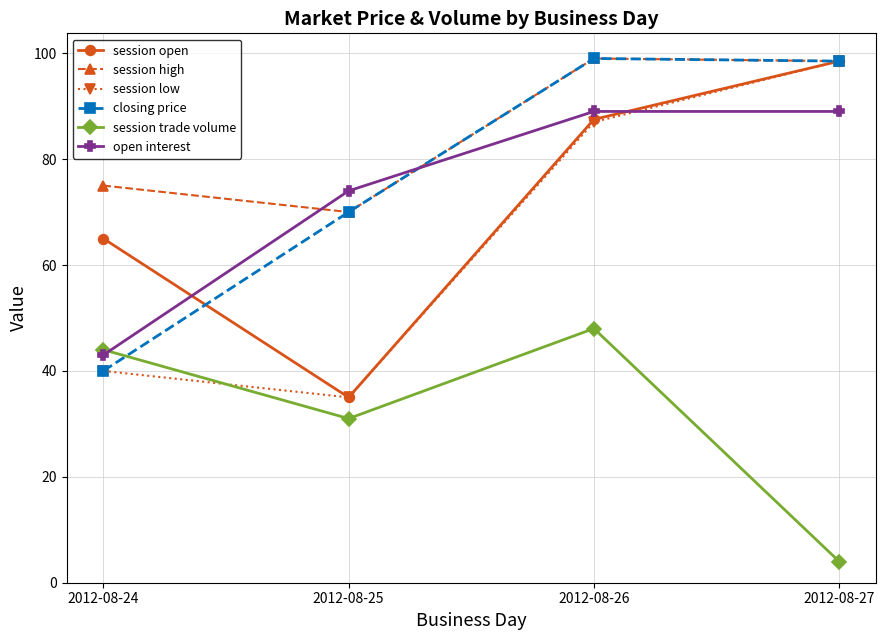

List the labels in order of session low value, smallest first.

2012-08-25, 2012-08-24, 2012-08-26, 2012-08-27